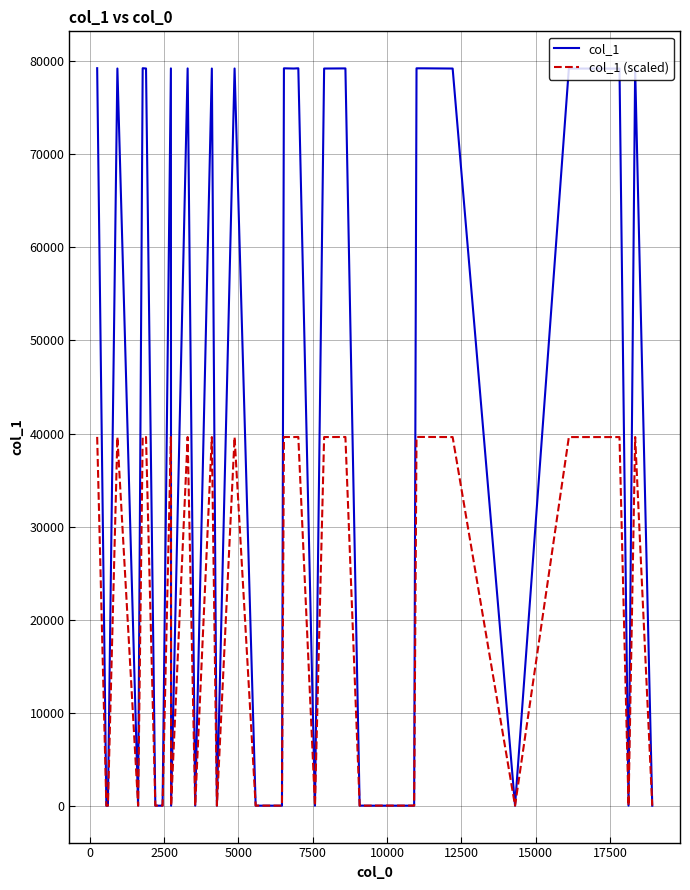

Which series has the largest range (max minus min)?

col_1